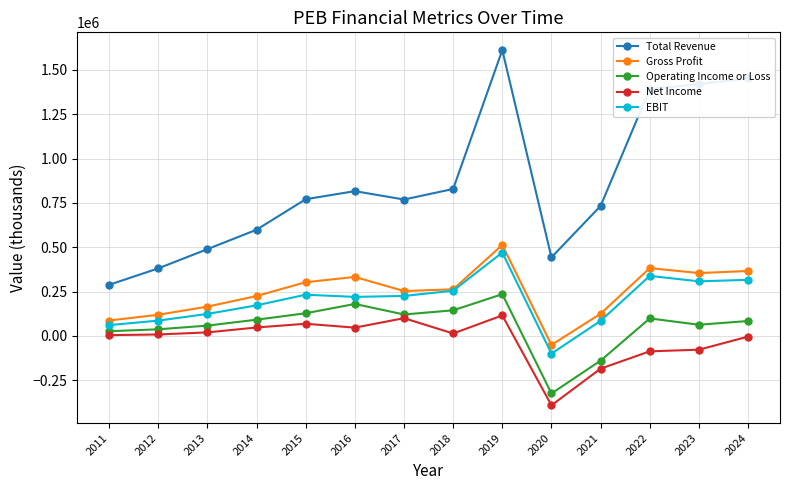

The EBIT series shows 313115 at 2017. True or false?

False